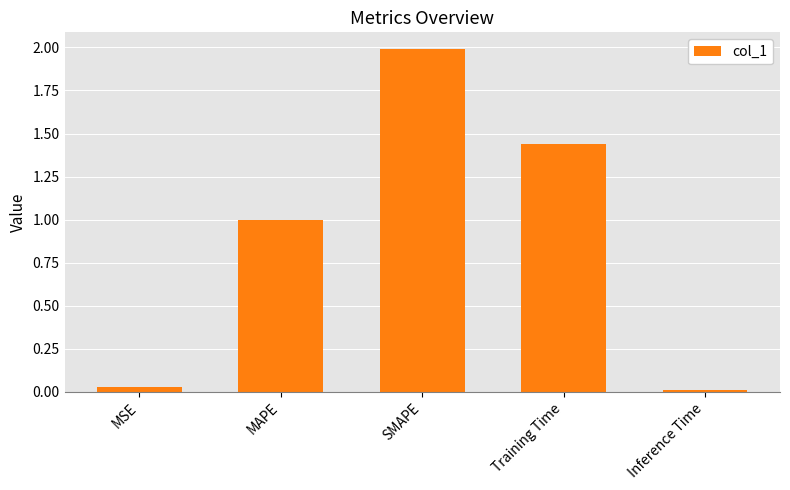

What position from the right is Training Time?

2